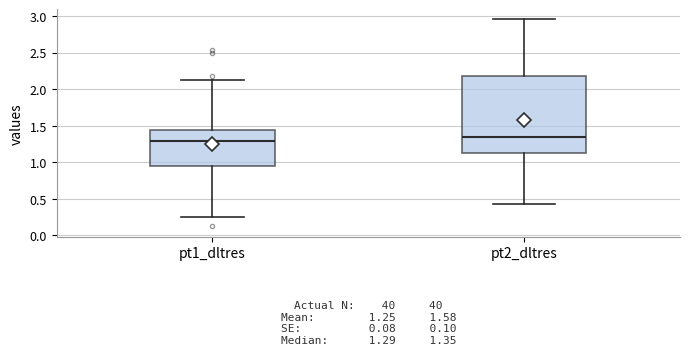

Which box's median line is the highest?

pt2_dltres